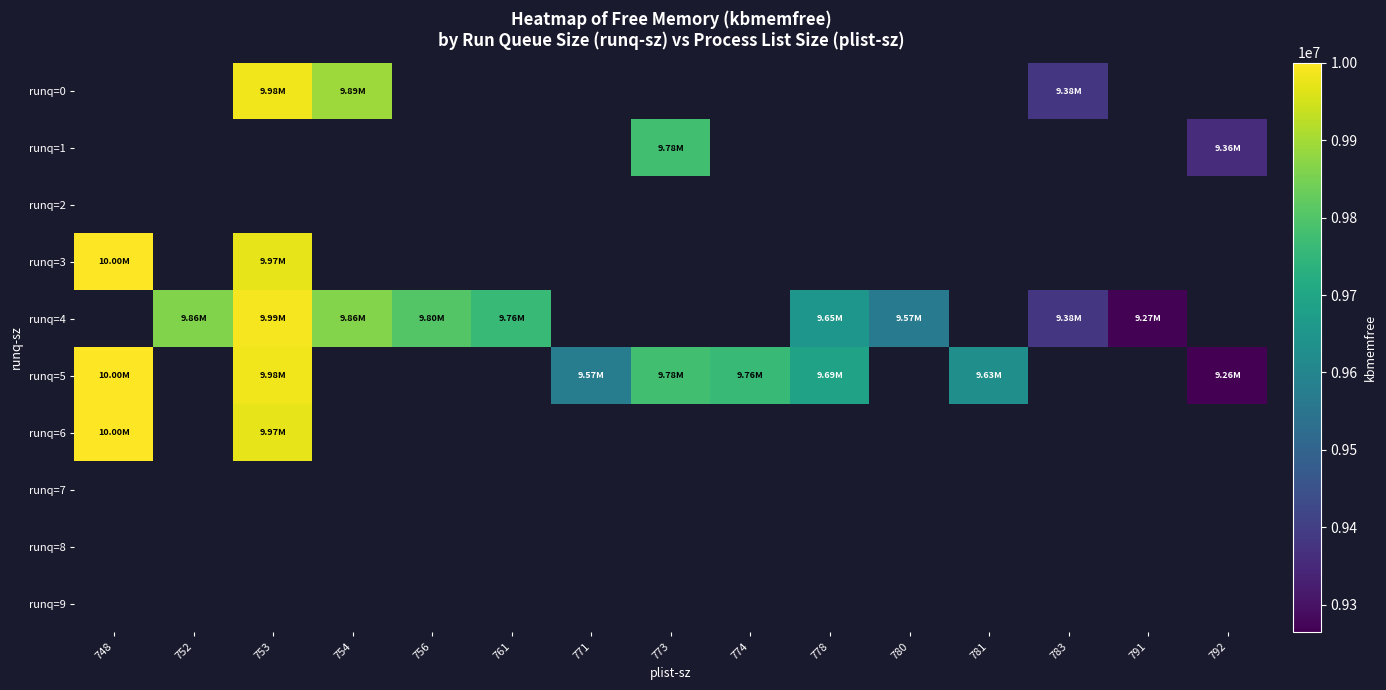

Between 761 and 783, which series saw the biggest shift?

runq=4